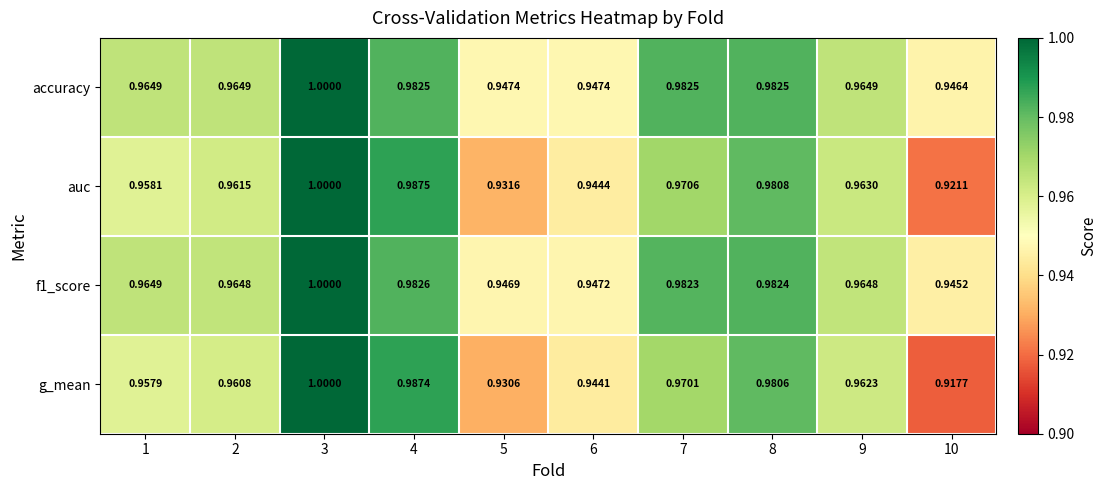

Which series has the largest total across all categories?

accuracy